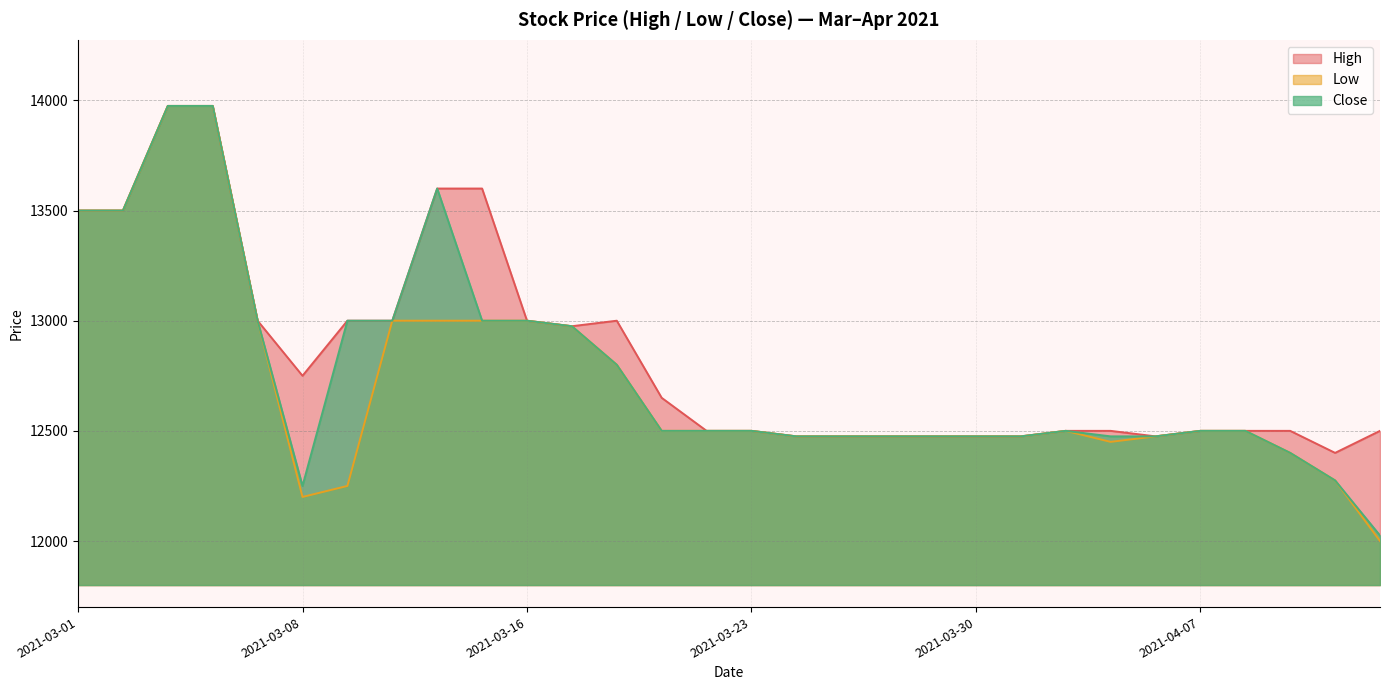

The value of Close at 2021-04-12 is 12275. True or false?

True